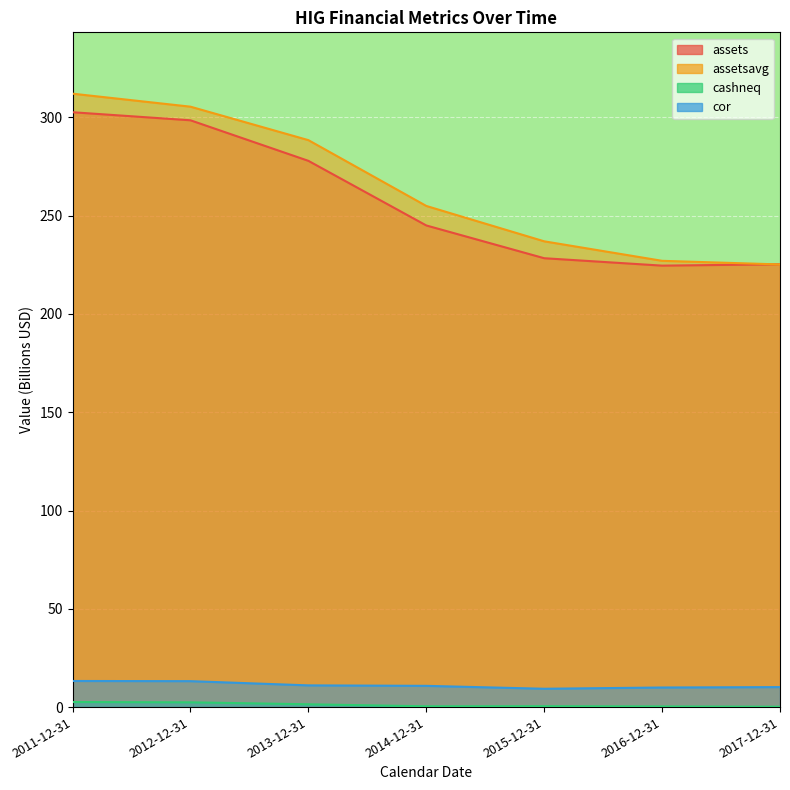

What is the difference between the second highest and minimum values in the cor series?

3.9